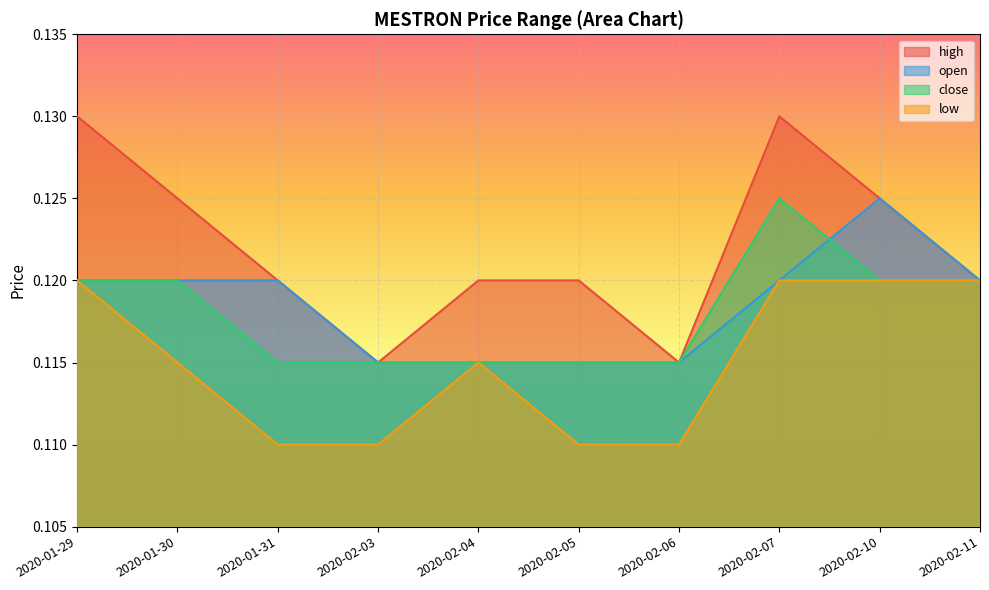

Reading left to right, what are all the values shown in this chart?

high: 2020-01-29=0.1	2020-01-30=0.1	2020-01-31=0.1	2020-02-03=0.1	2020-02-04=0.1	2020-02-05=0.1	2020-02-06=0.1	2020-02-07=0.1	2020-02-10=0.1	2020-02-11=0.1
open: 2020-01-29=0.1	2020-01-30=0.1	2020-01-31=0.1	2020-02-03=0.1	2020-02-04=0.1	2020-02-05=0.1	2020-02-06=0.1	2020-02-07=0.1	2020-02-10=0.1	2020-02-11=0.1
close: 2020-01-29=0.1	2020-01-30=0.1	2020-01-31=0.1	2020-02-03=0.1	2020-02-04=0.1	2020-02-05=0.1	2020-02-06=0.1	2020-02-07=0.1	2020-02-10=0.1	2020-02-11=0.1
low: 2020-01-29=0.1	2020-01-30=0.1	2020-01-31=0.1	2020-02-03=0.1	2020-02-04=0.1	2020-02-05=0.1	2020-02-06=0.1	2020-02-07=0.1	2020-02-10=0.1	2020-02-11=0.1